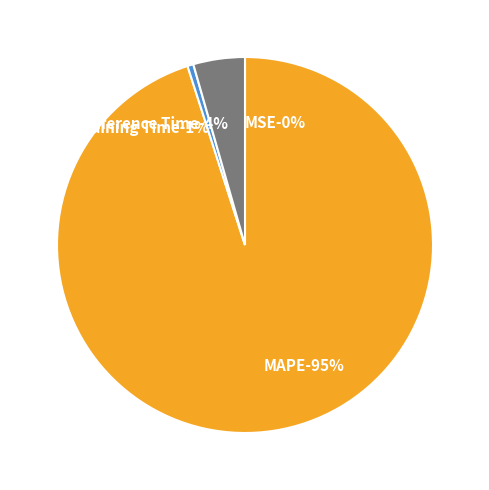

Is it true that MSE is 9% of the pie?

False